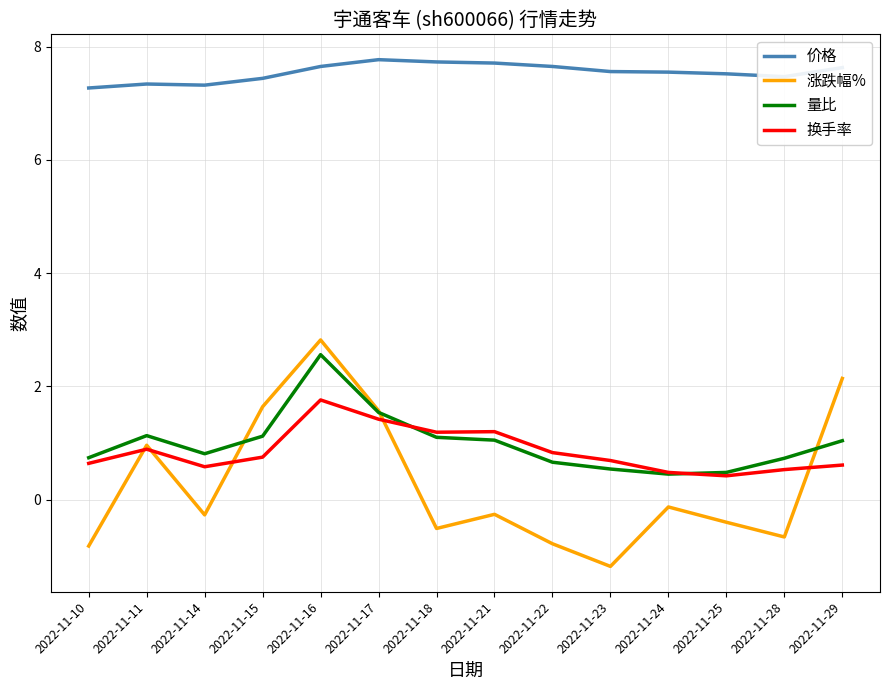

True or false: 量比 and 价格 cross at least once.

False